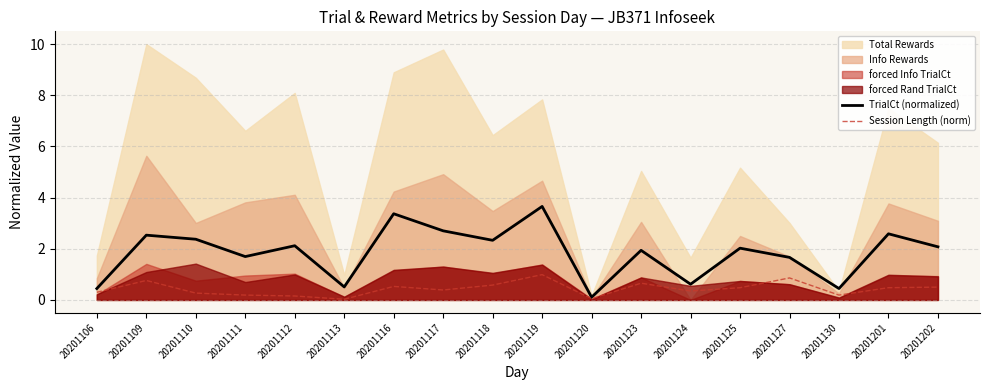

What is the value of the TrialCt (normalized) point at the 1st from the left?

0.4